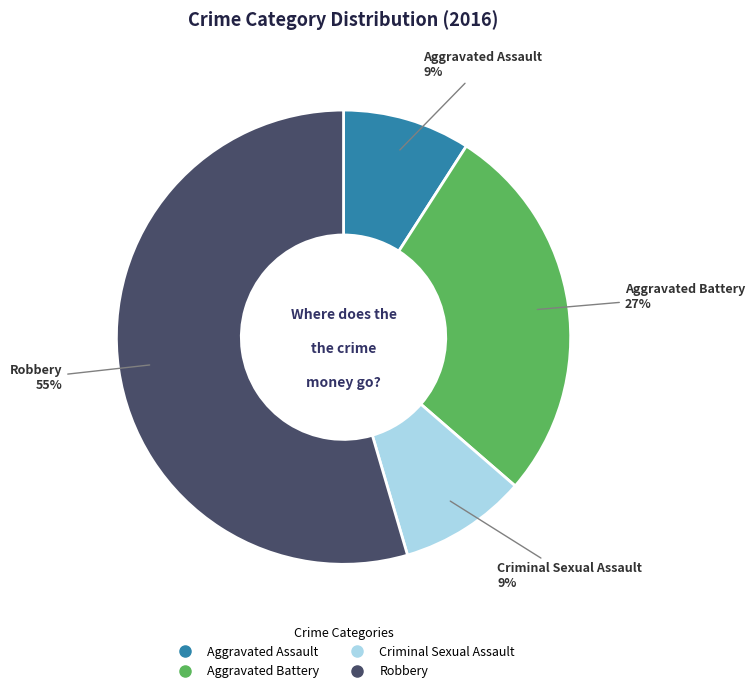

How many segments does this pie chart have?

4